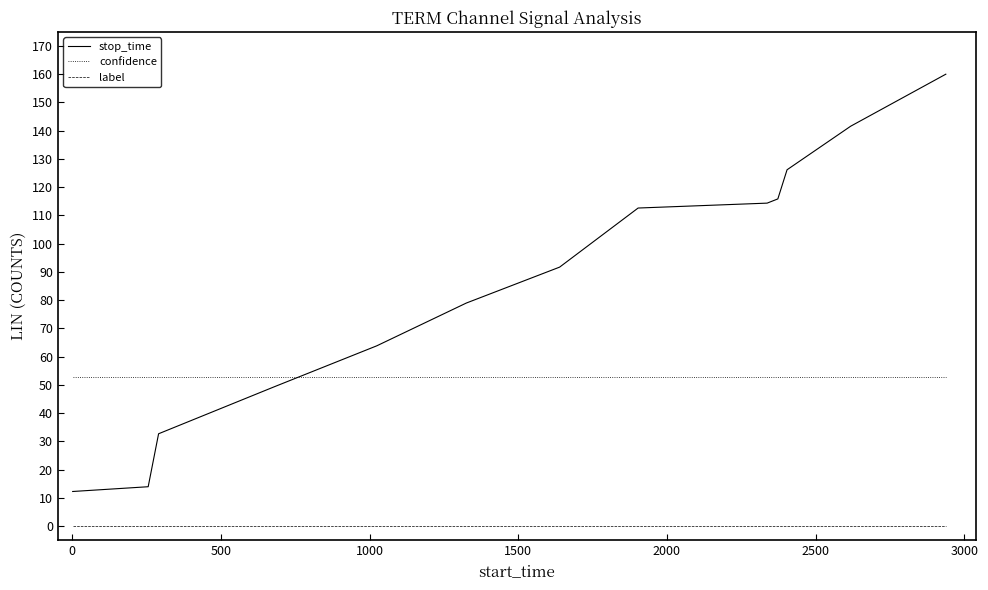

True or false: stop_time has more than 0 interior local peaks.

False